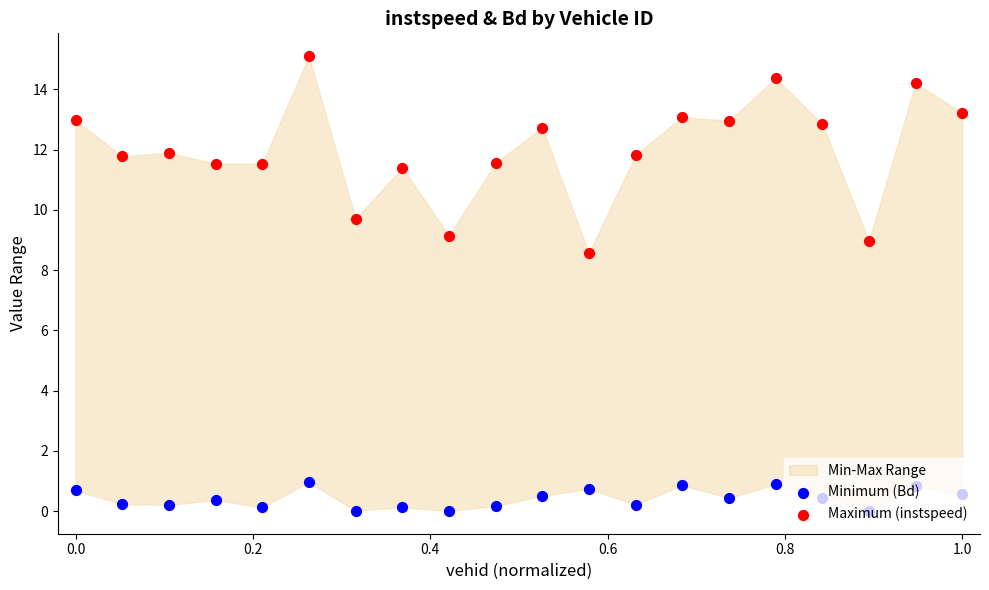

Is the value of Minimum (Bd) at 0.4 greater than the value of Maximum (instspeed) at 18?

No